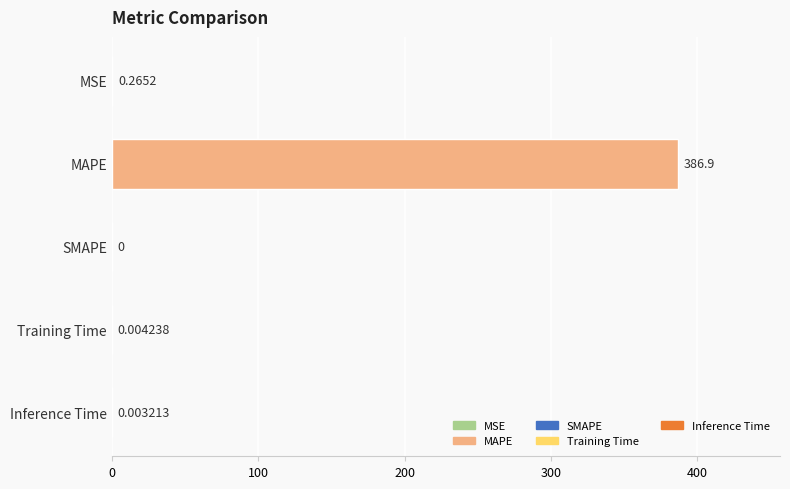

Which category has the highest value across all series?

MAPE